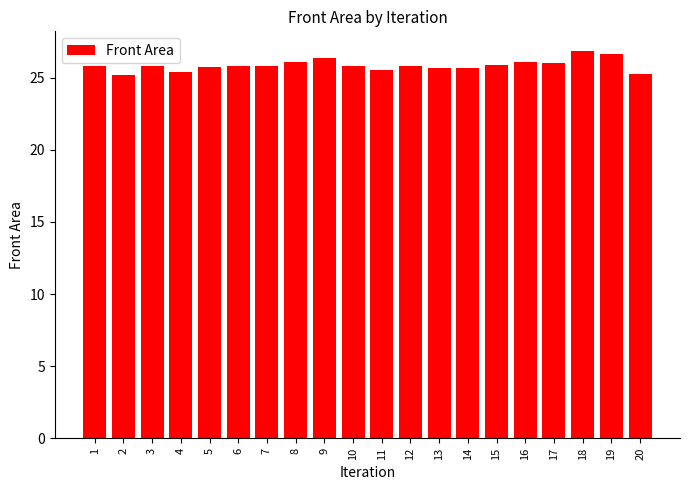

What is the greatest value displayed?

26.9